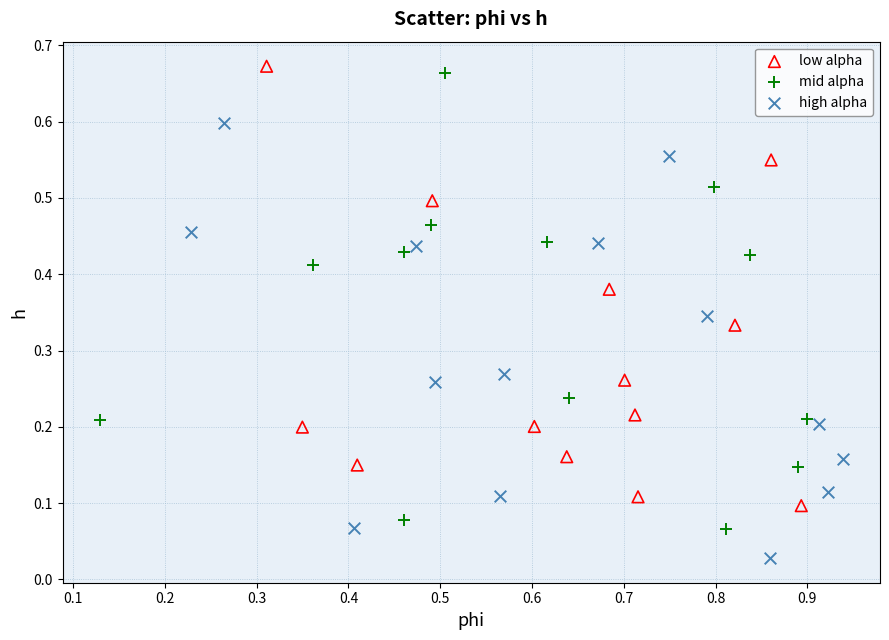

What are all the series names shown in the legend?

low alpha, mid alpha, high alpha